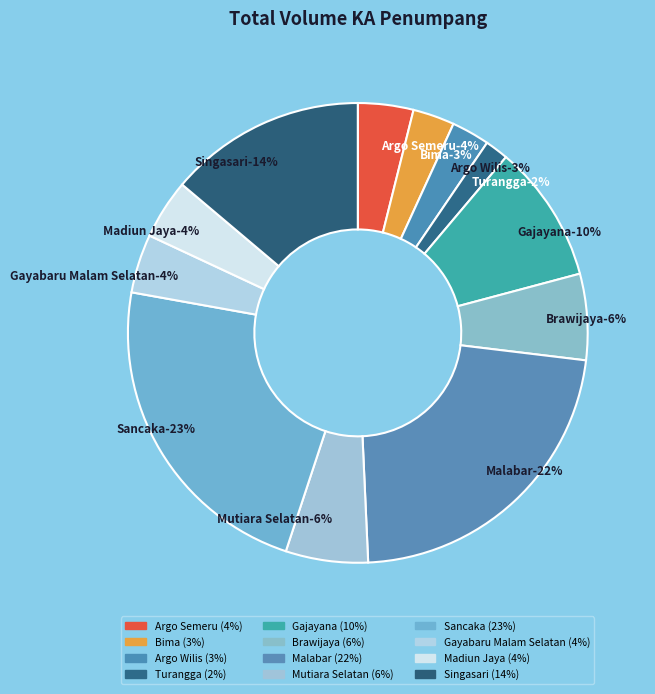

To the nearest percent, what portion does Mutiara Selatan represent?

6%